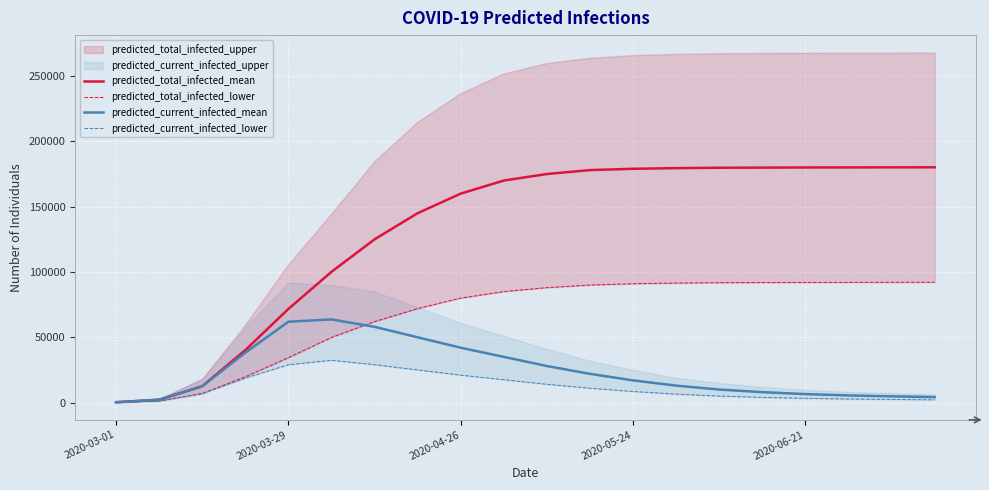

Between 5 and 13, which is larger?

13